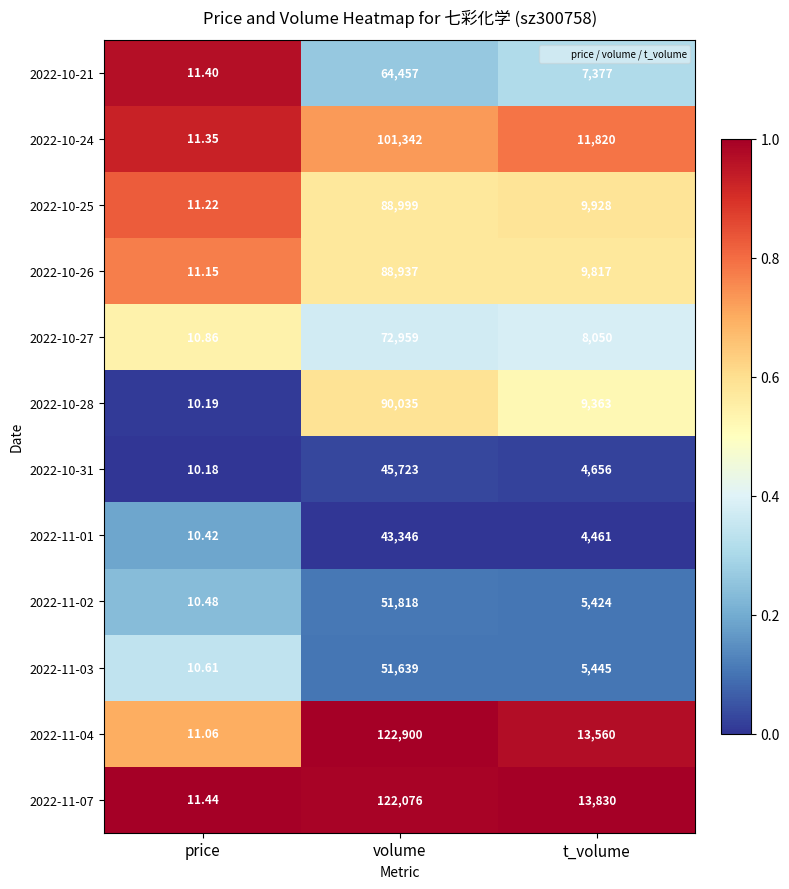

Rank the categories by 2022-11-02 value from highest to lowest.

volume, t_volume, price